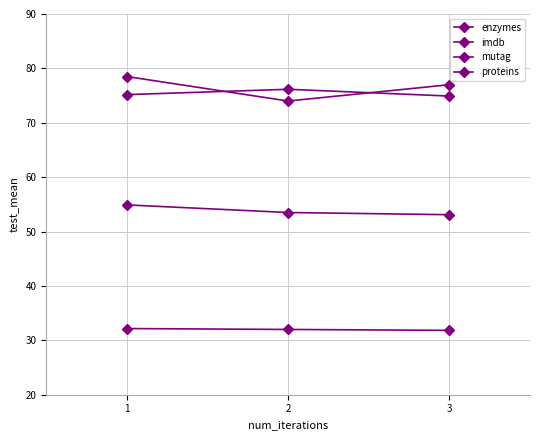

Is this an area chart (filled region under the line)?

No